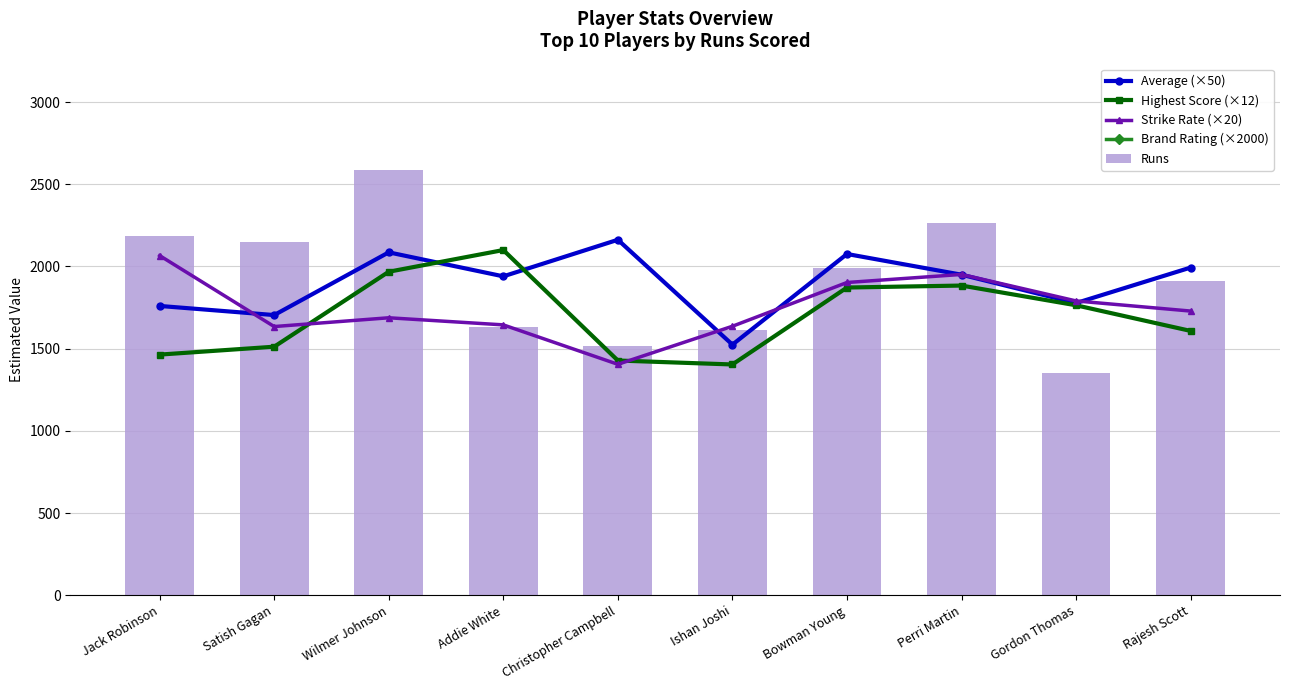

Which series has the largest total across all categories?

Brand Rating (×2000)